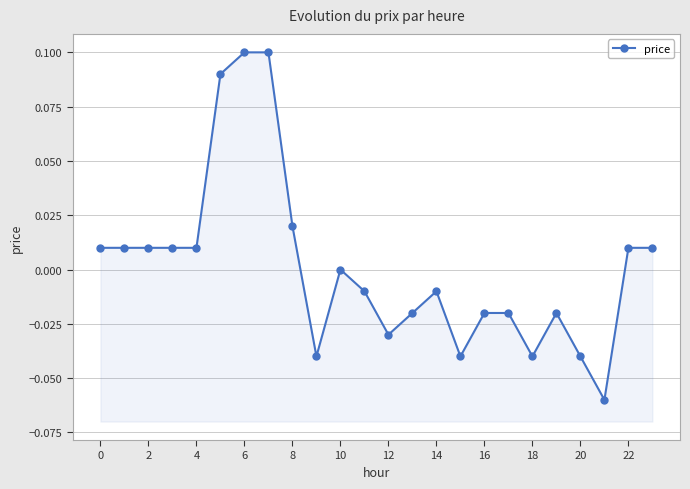

What is the label of the 11th point from the right?

13